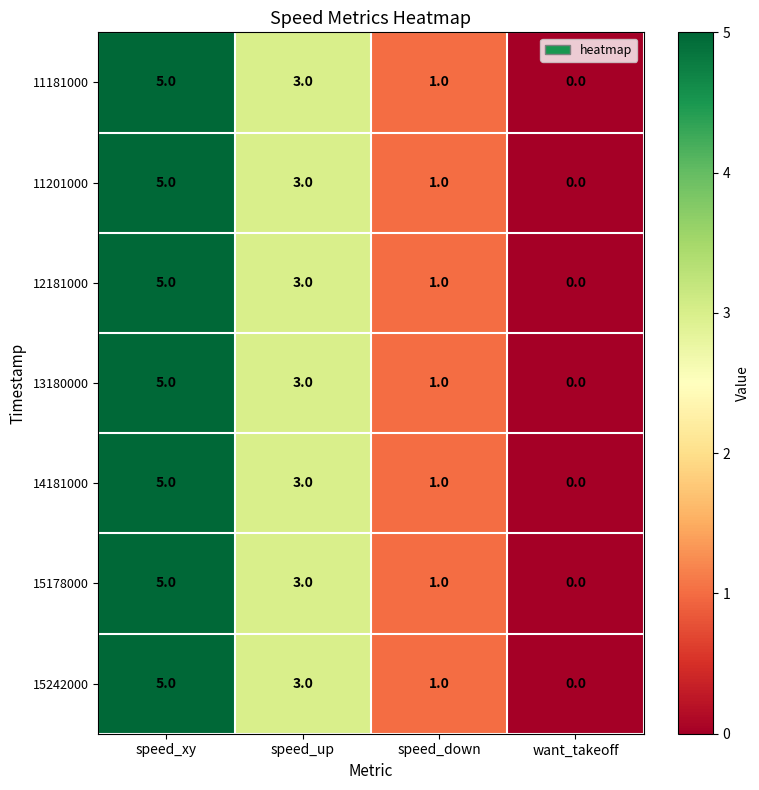

At which category does the chart reach its peak across all series?

speed_xy